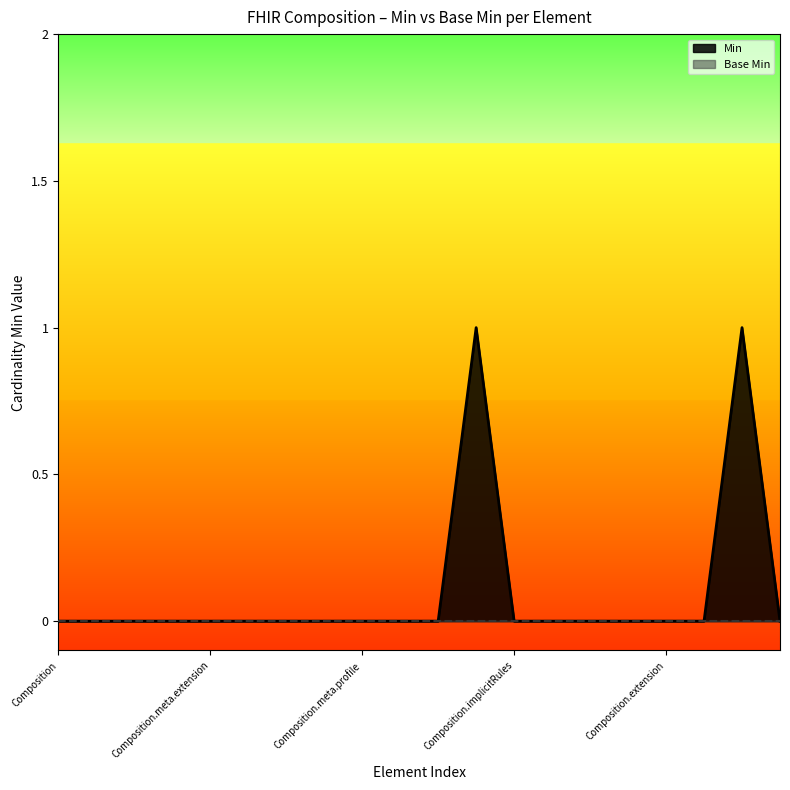

How many points are higher than both their immediate neighbors (excluding endpoints)?

2